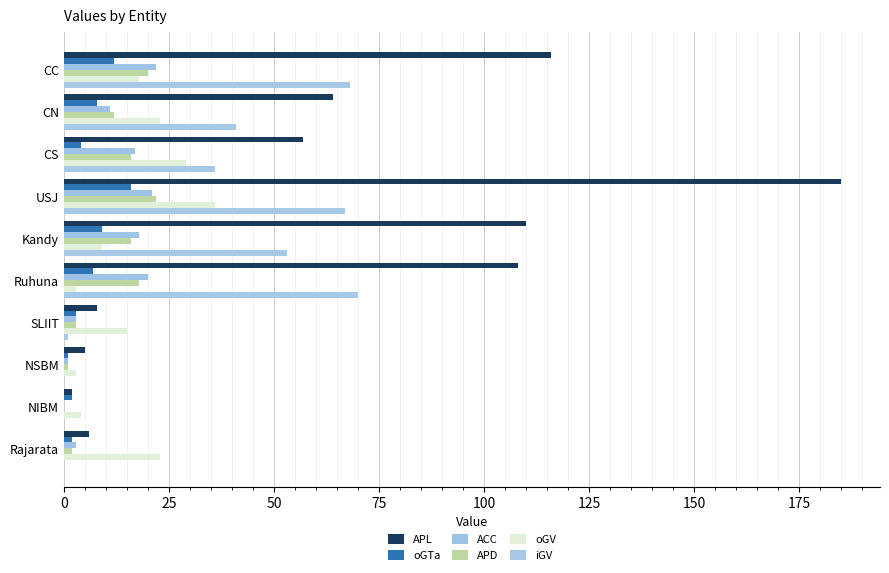

What position from the right is Kandy?

6